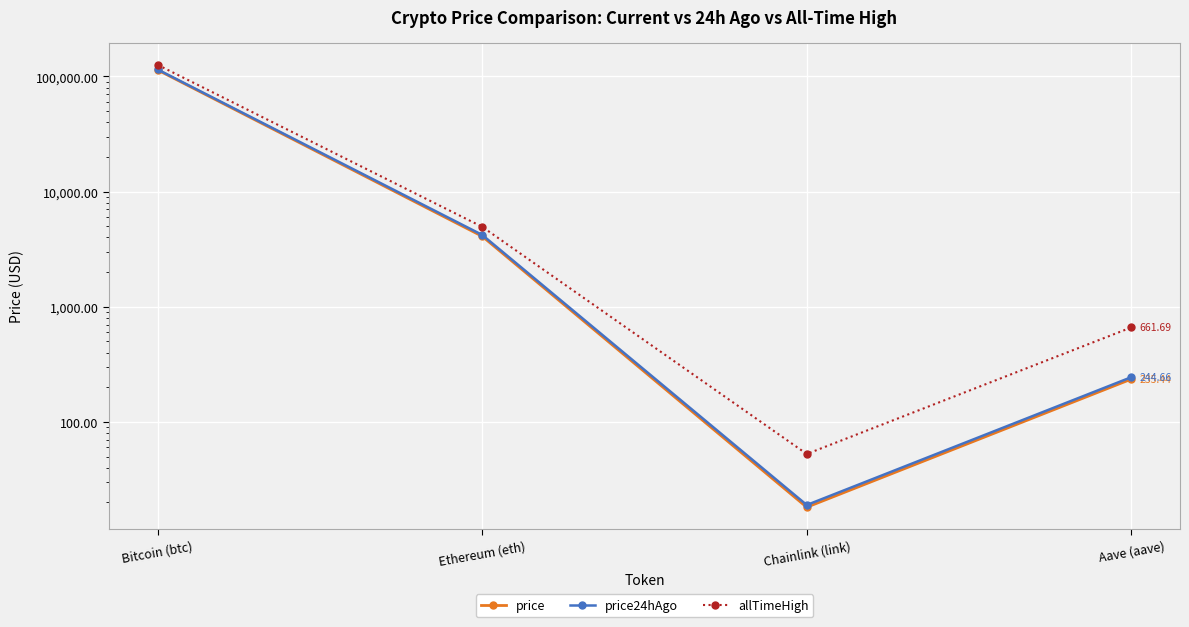

The value of allTimeHigh at Bitcoin (btc) is 67661.5. True or false?

False